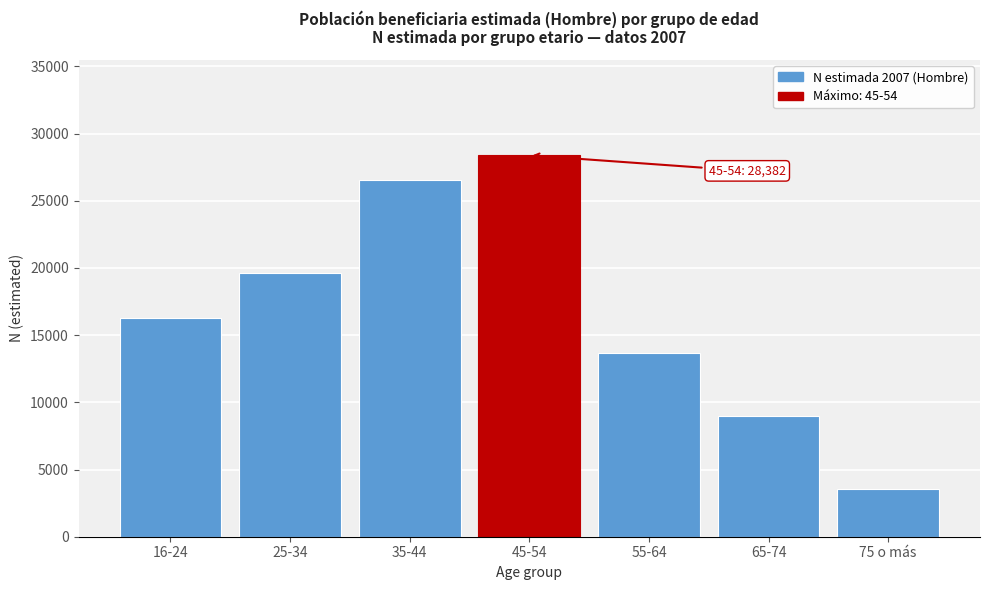

Reading right to left, what are all the values shown in this chart?

3546	8984	13671	28382	26579	19634	16296